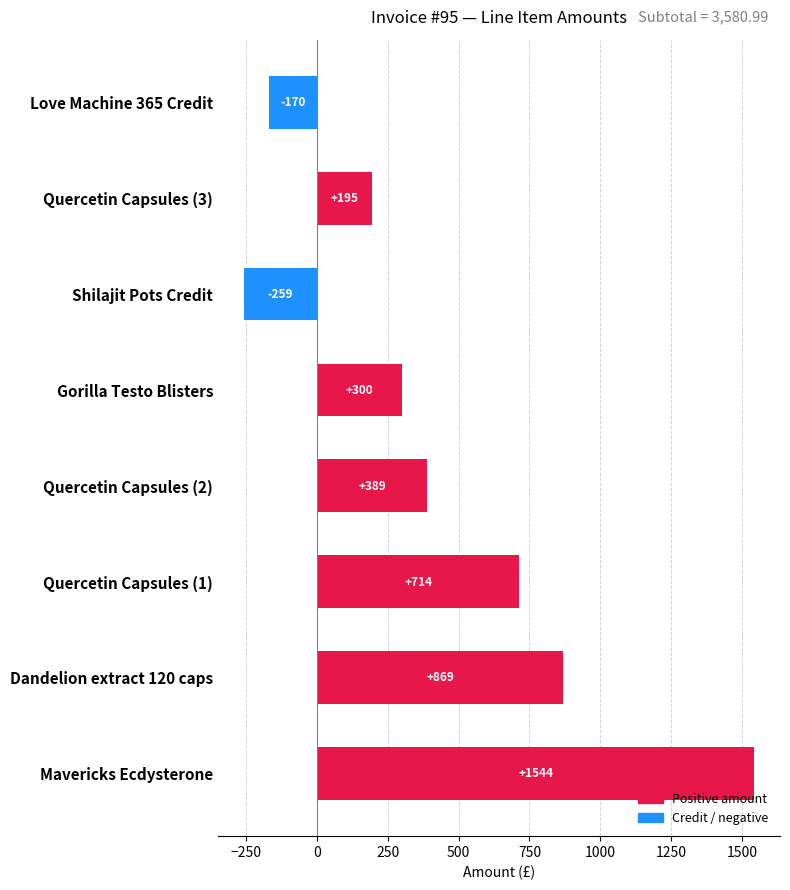

Where is the data nearest to the value 642?

Quercetin Capsules (1)